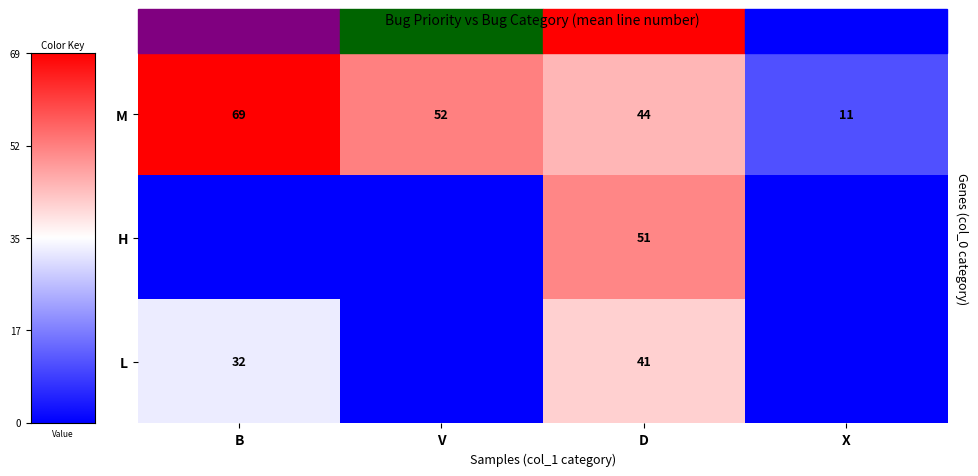

How many distinct data groups are displayed?

3